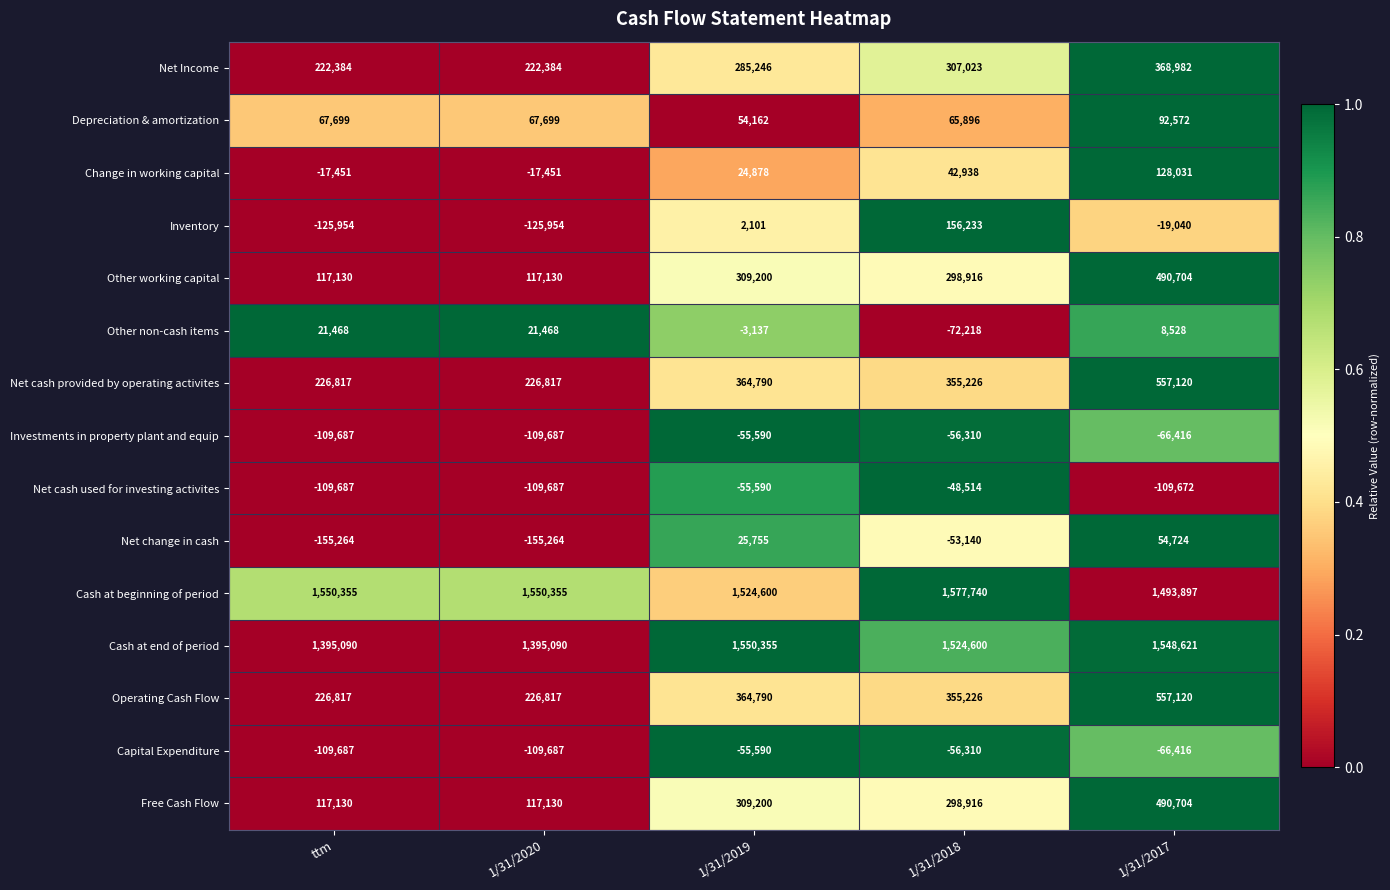

What is the sum of all Free Cash Flow values?

1333080